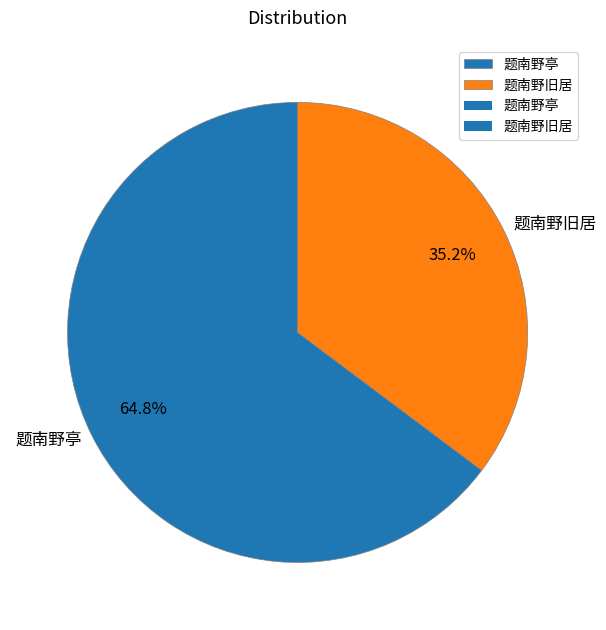

How much of the chart is everything except 题南野旧居?

64.8%